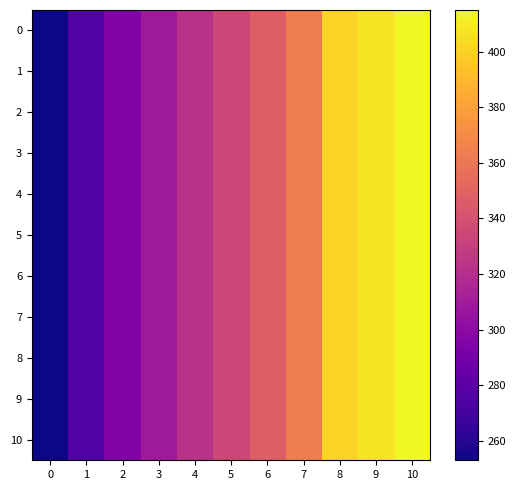

At which category is the sum across all series the highest?

10